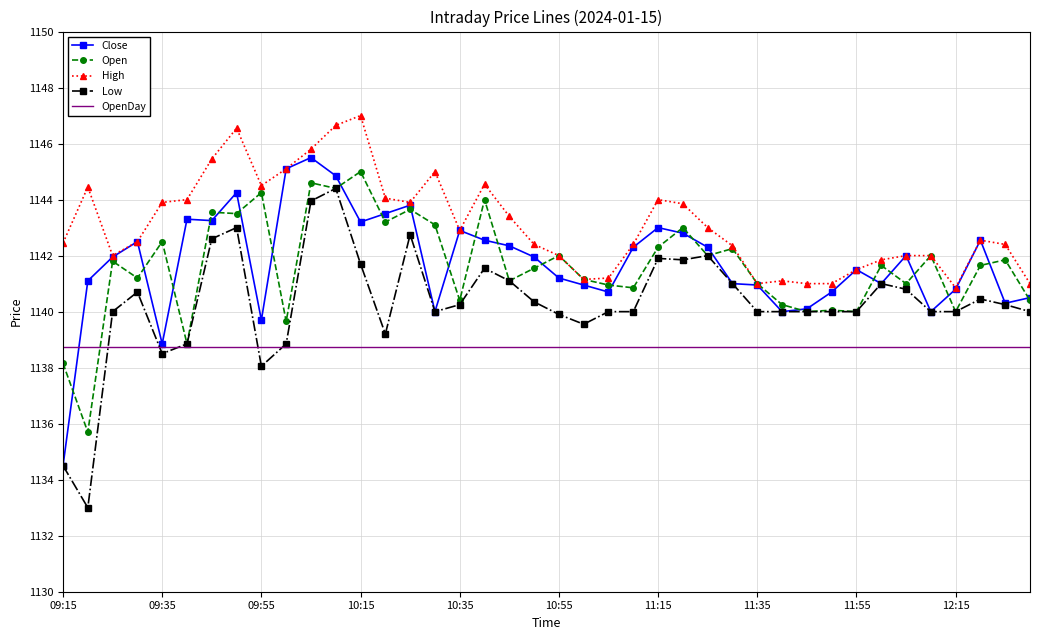

What is the maximum value for Close?

1145.5